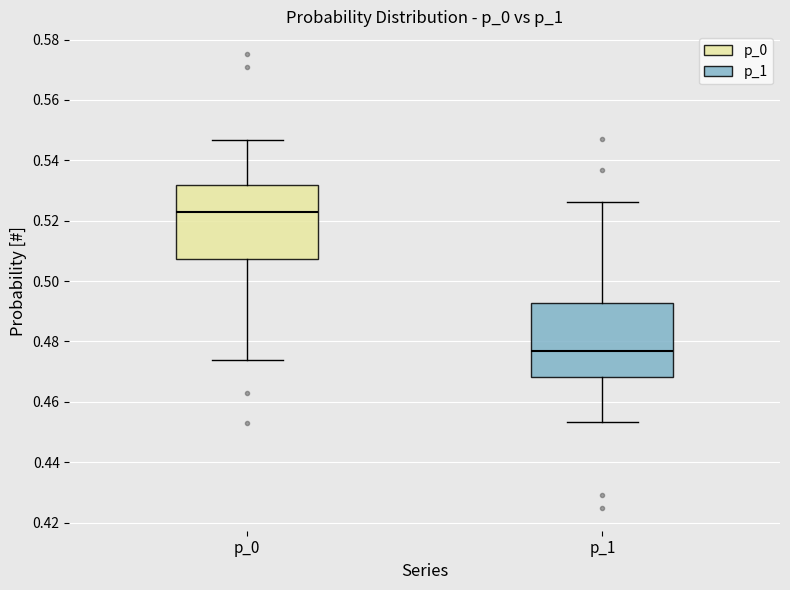

Which box's median line is the highest?

p_0